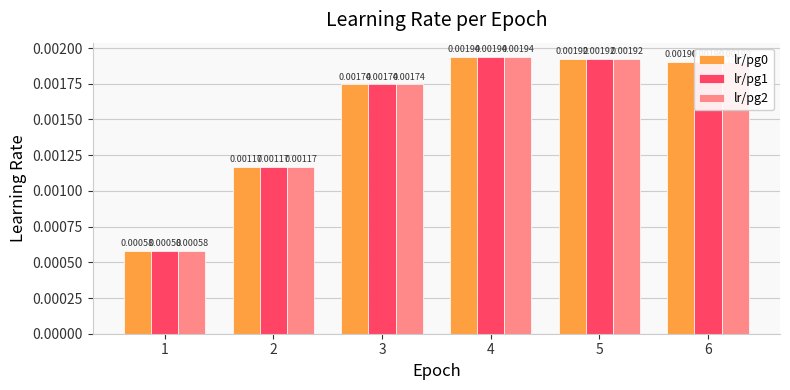

Is the value of lr/pg2 at 1 greater than the value of lr/pg1 at 2?

No